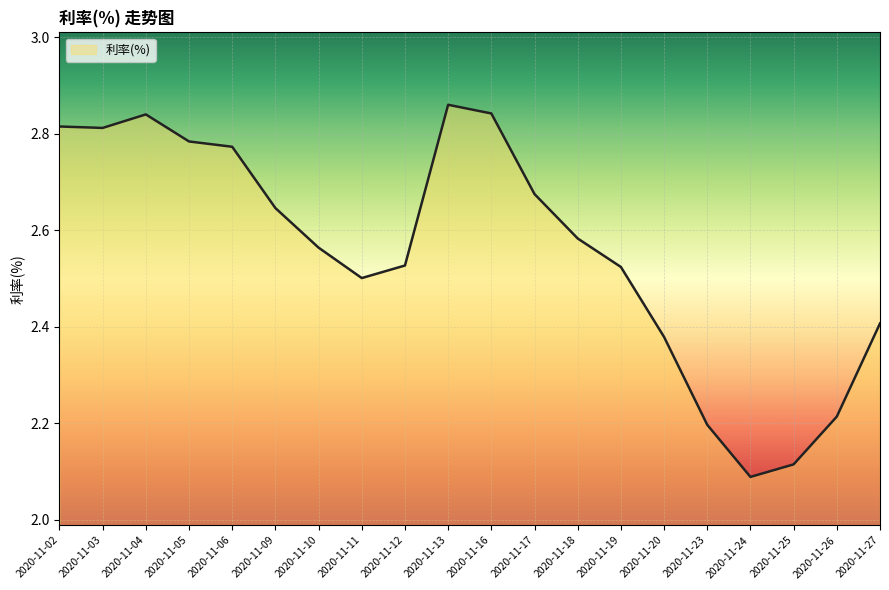

What is the difference between the maximum and minimum values?

0.8